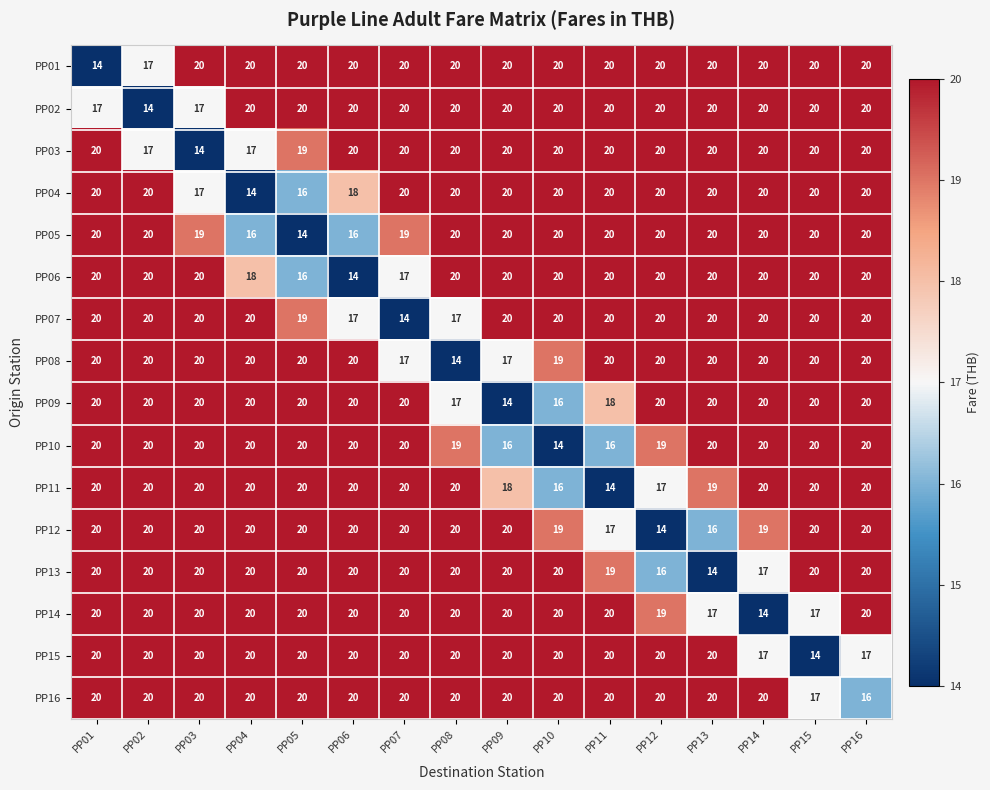

Is it true that PP13 equals 20 at PP06?

True